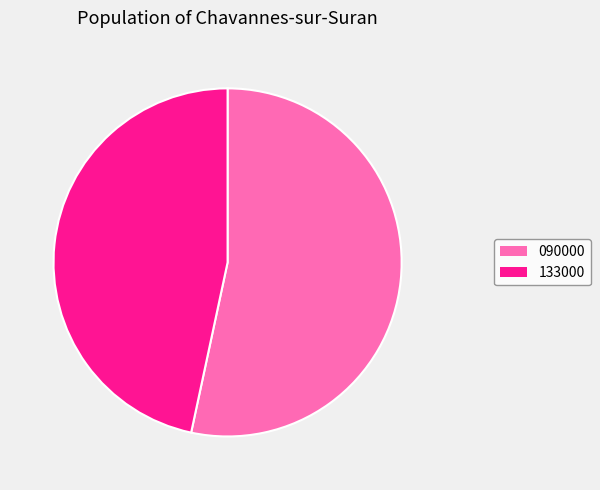

Is there any slice that represents more than half of the pie?

Yes